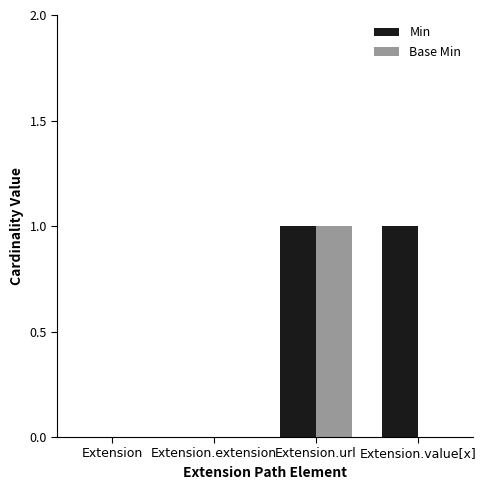

Is the value of Min at Extension.value[x] greater than the value of Base Min at Extension?

Yes